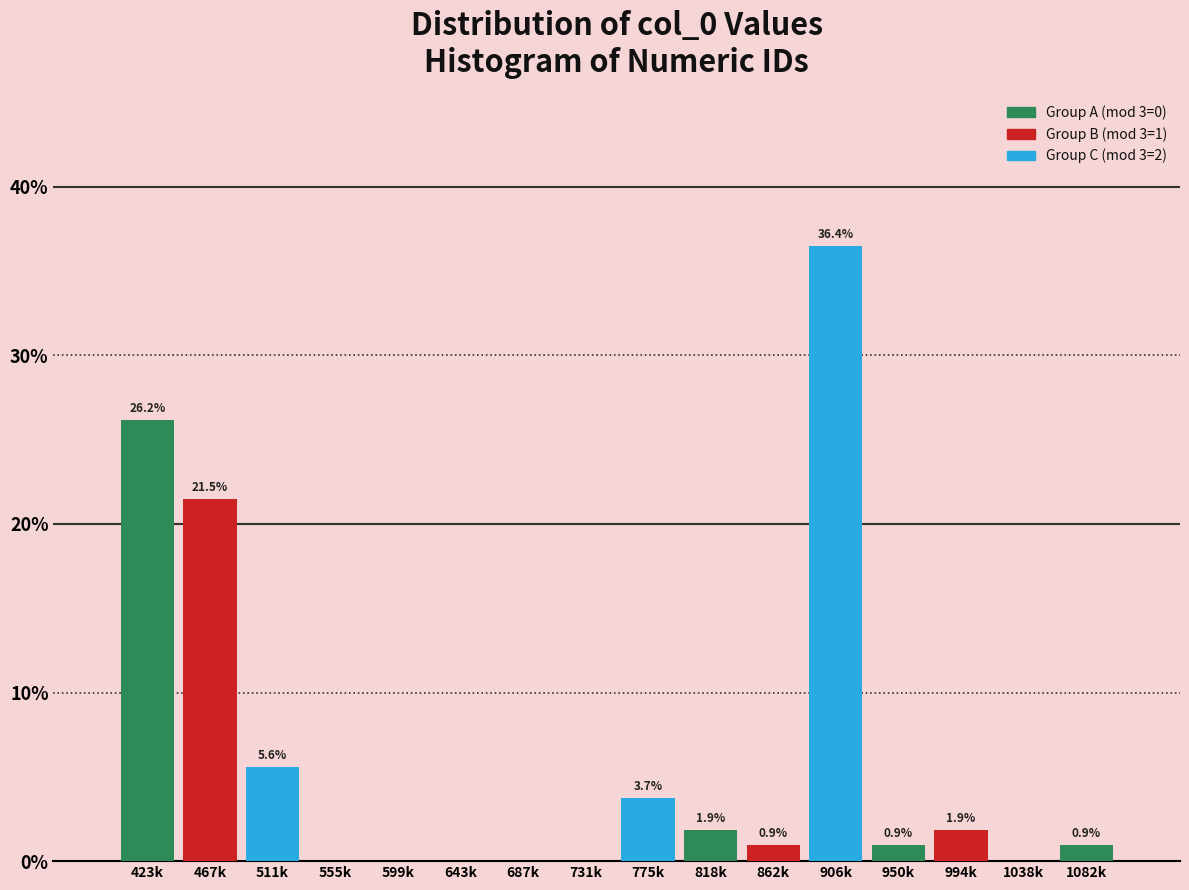

Reading right to left, list all the values displayed in this chart.

1082k=0.9	1038k=0.0	994k=1.9	950k=0.9	906k=36.4	862k=0.9	818k=1.9	775k=3.7	731k=0.0	687k=0.0	643k=0.0	599k=0.0	555k=0.0	511k=5.6	467k=21.5	423k=26.2